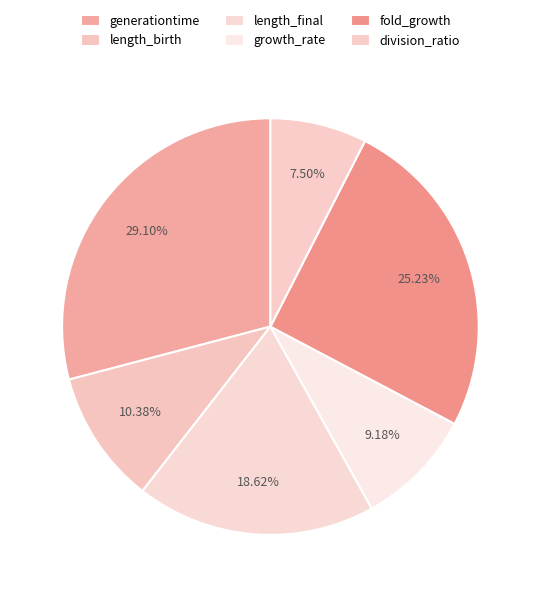

Does fold_growth account for over 50% of the chart?

No